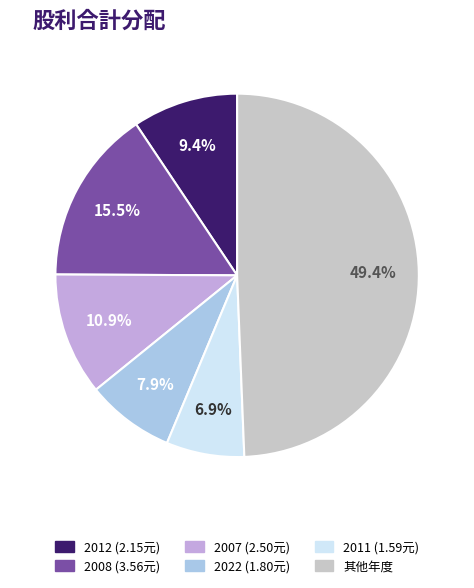

Is there a majority slice in this chart?

No